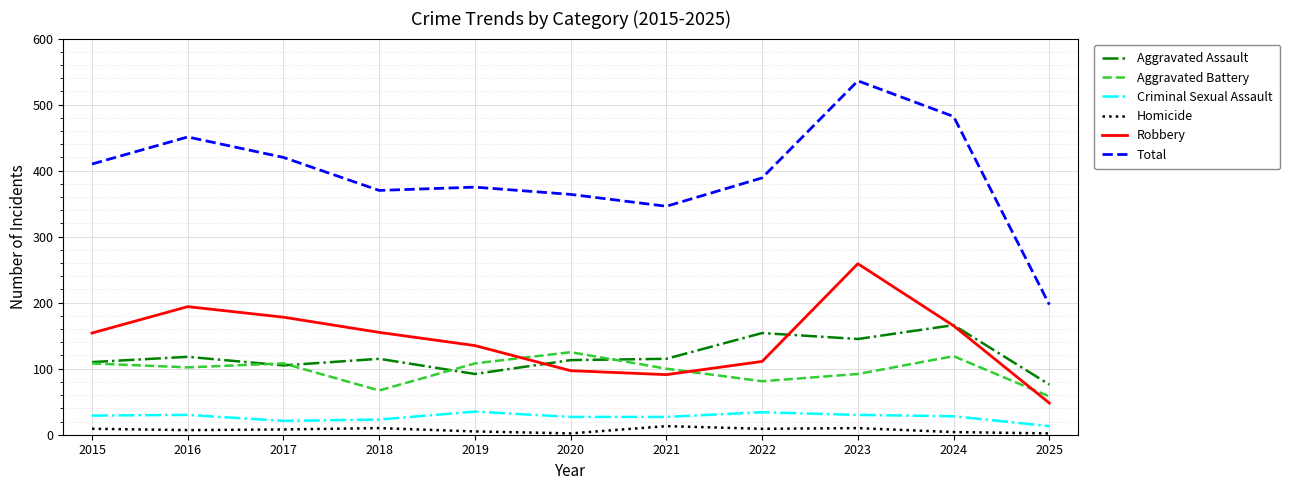

Where do Robbery and Aggravated Battery first cross each other?

2019 and 2020